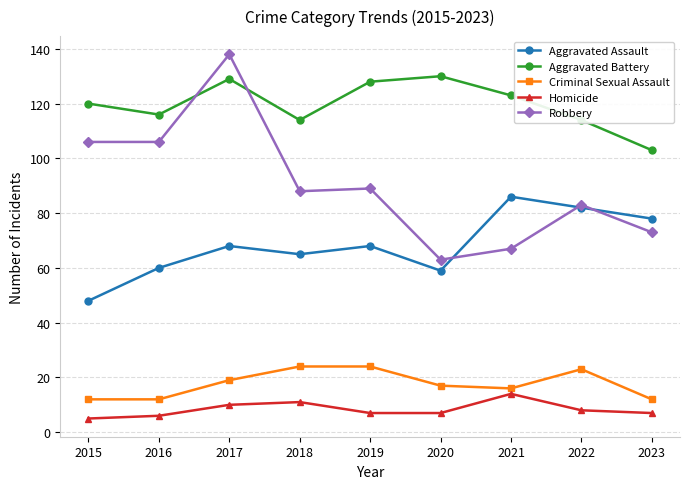

Is the value of Robbery at 2019 greater than the value of Criminal Sexual Assault at 2023?

Yes